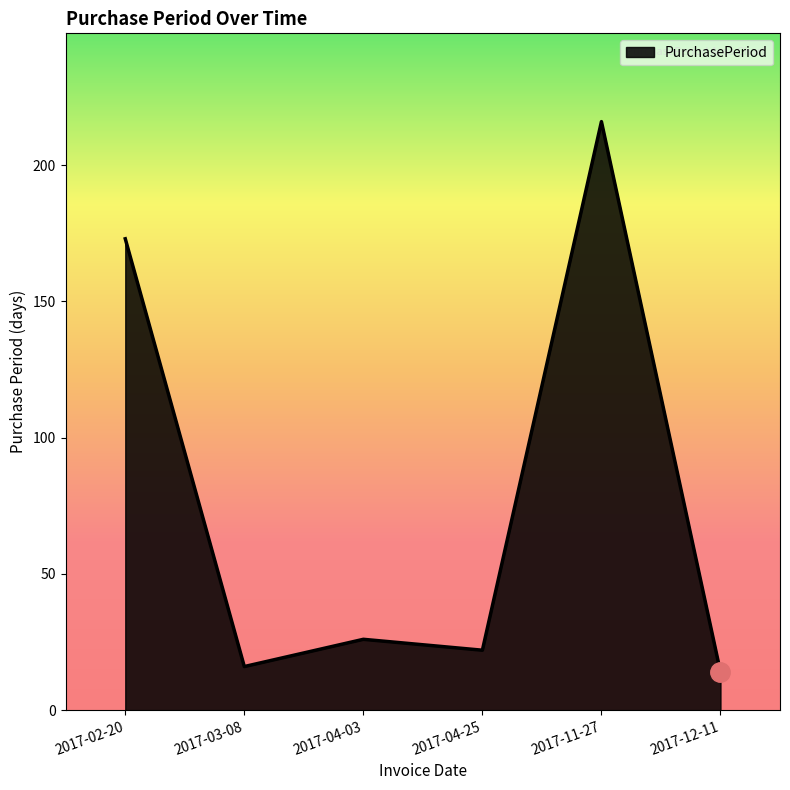

Where is the first local minimum?

2017-03-08